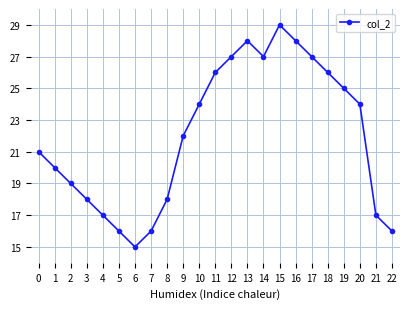

Which category has the lowest value across all series?

6